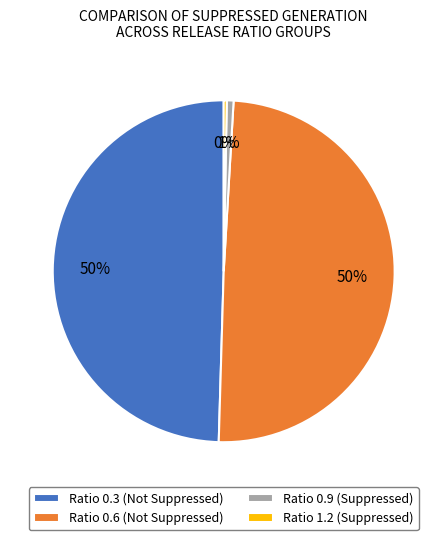

Is there a majority slice in this chart?

No